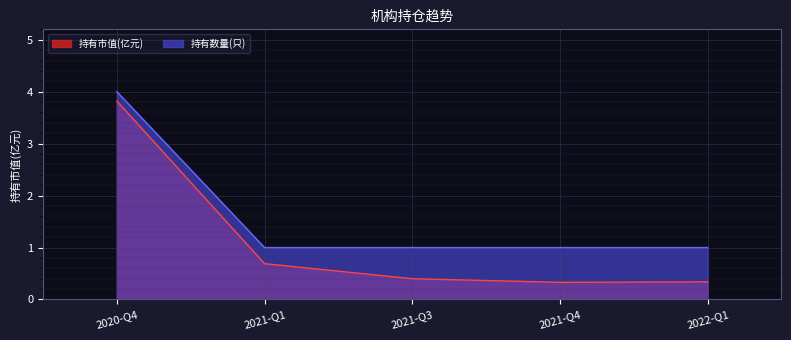

True or false: 持有市值(亿元) and 持有数量(只) intersect in this chart.

False